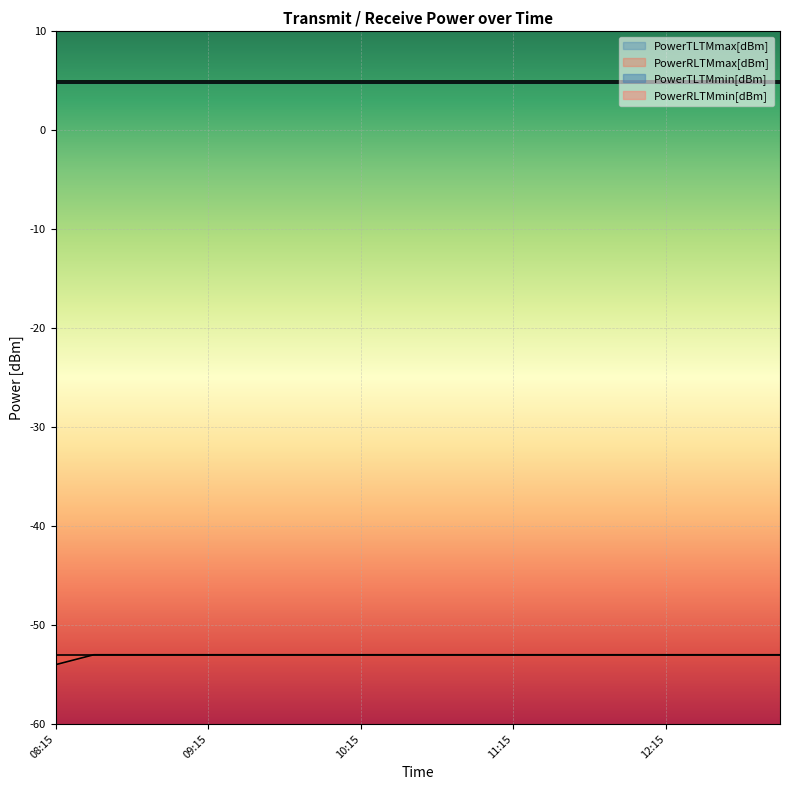

Which has a higher value, 10:45 or 11:15?

10:45